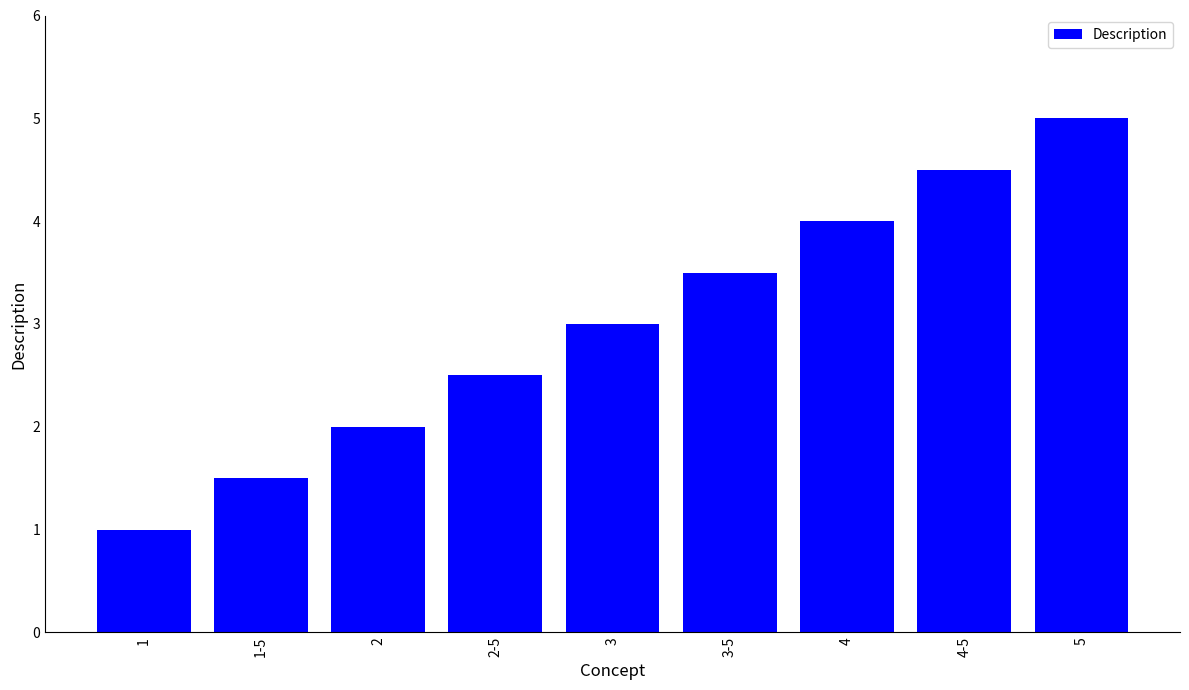

How many bars are there in total?

9